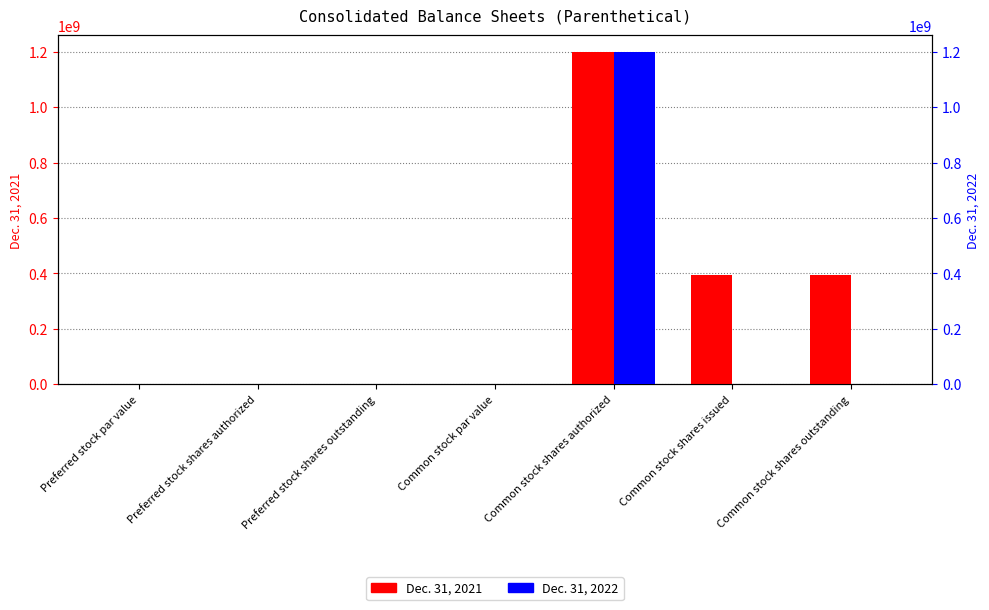

What is the sum of all Dec. 31, 2022 values?

1202000000.0